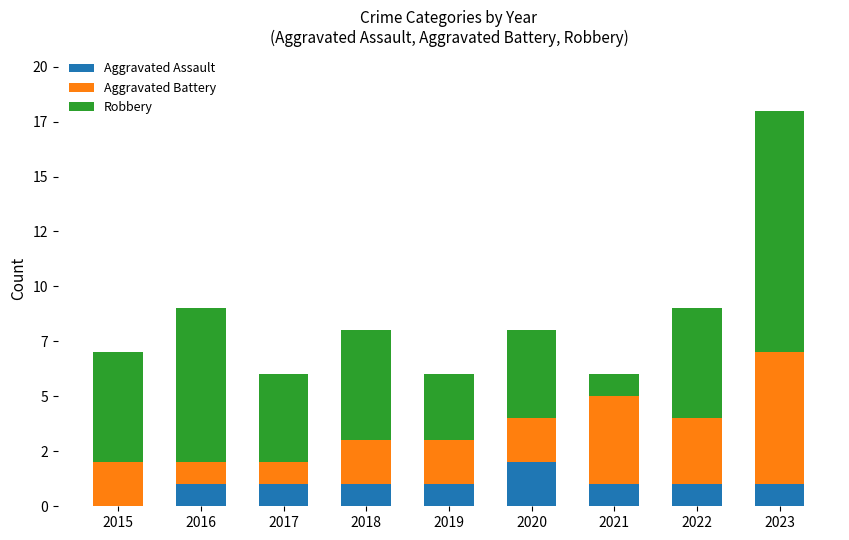

What are all the series names shown in the legend?

Aggravated Assault, Aggravated Battery, Robbery